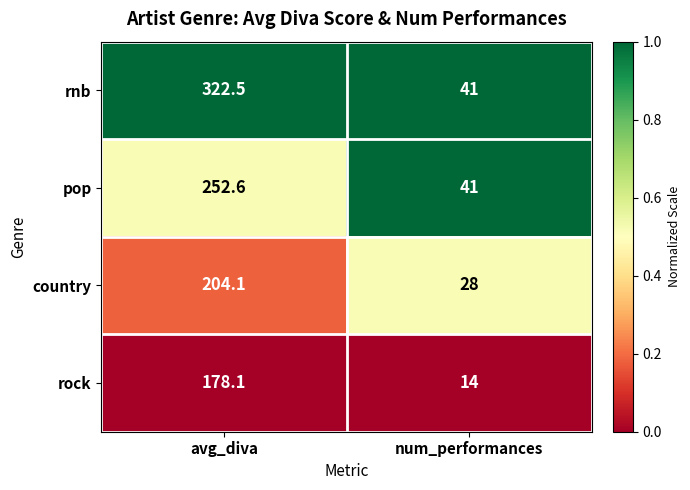

Which series changed the most between avg_diva and num_performances?

rnb